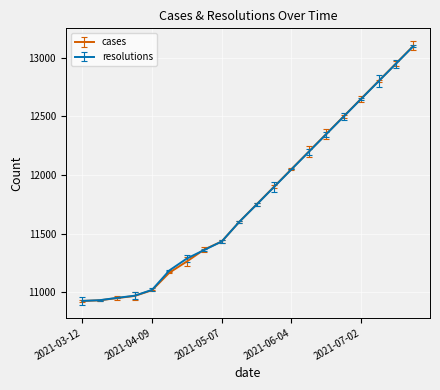

Which series has the widest spread of values?

cases